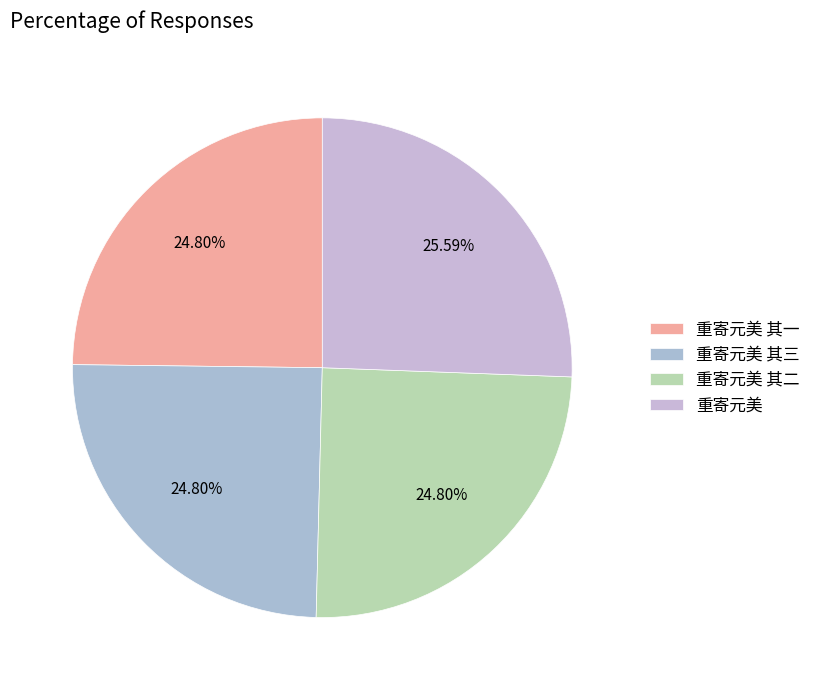

Is it true that 重寄元美 其一 is 35% of the pie?

False